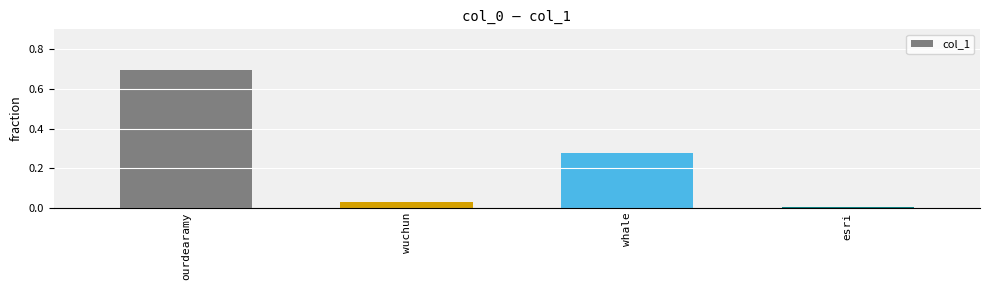

The chart shows a value of 0.0 at wuchun. True or false?

True